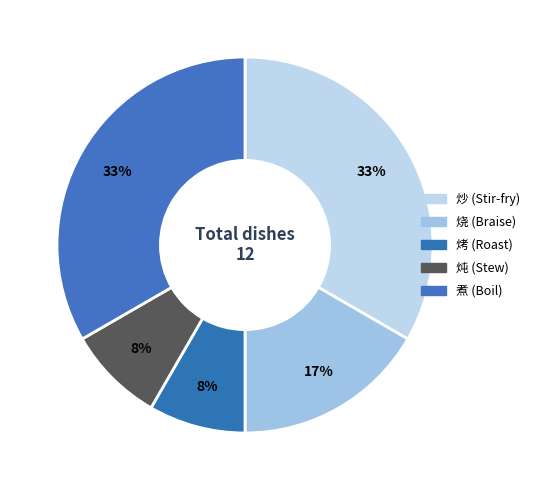

How many slices are in this pie chart?

5